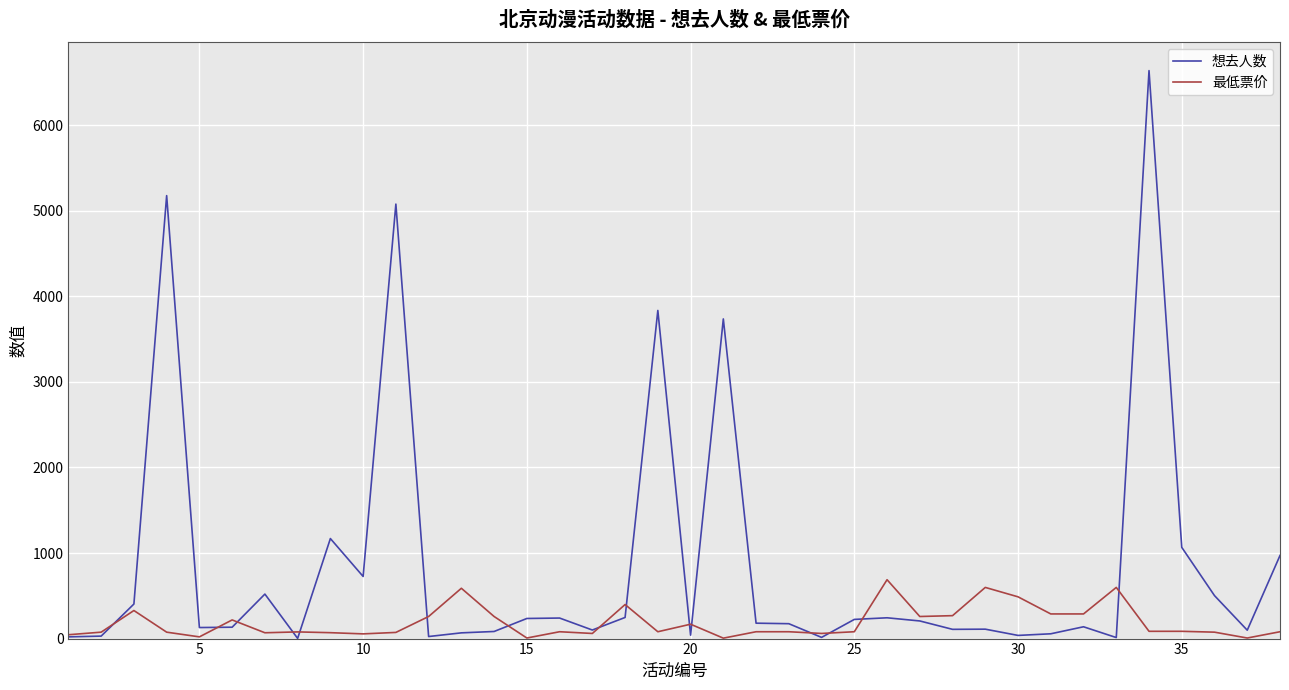

Which series has the largest total across all categories?

想去人数